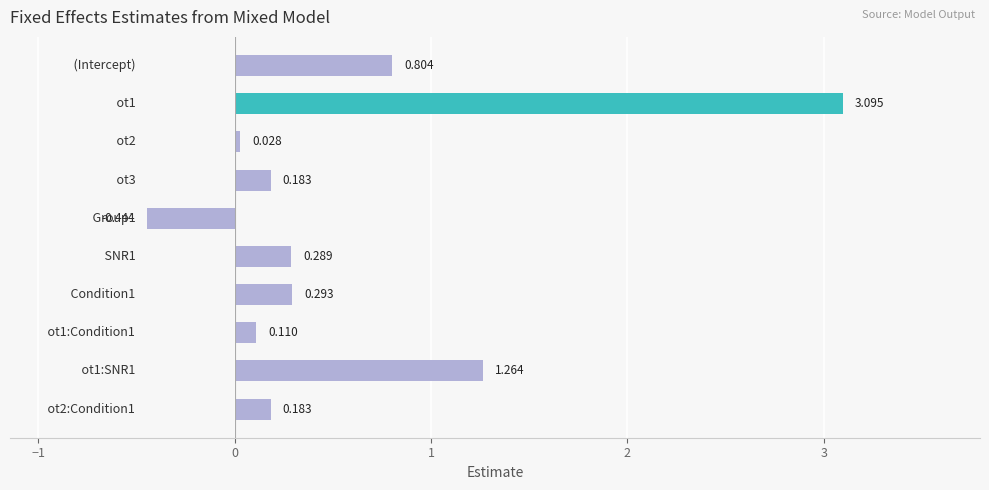

Does the chart contain any negative values?

Yes